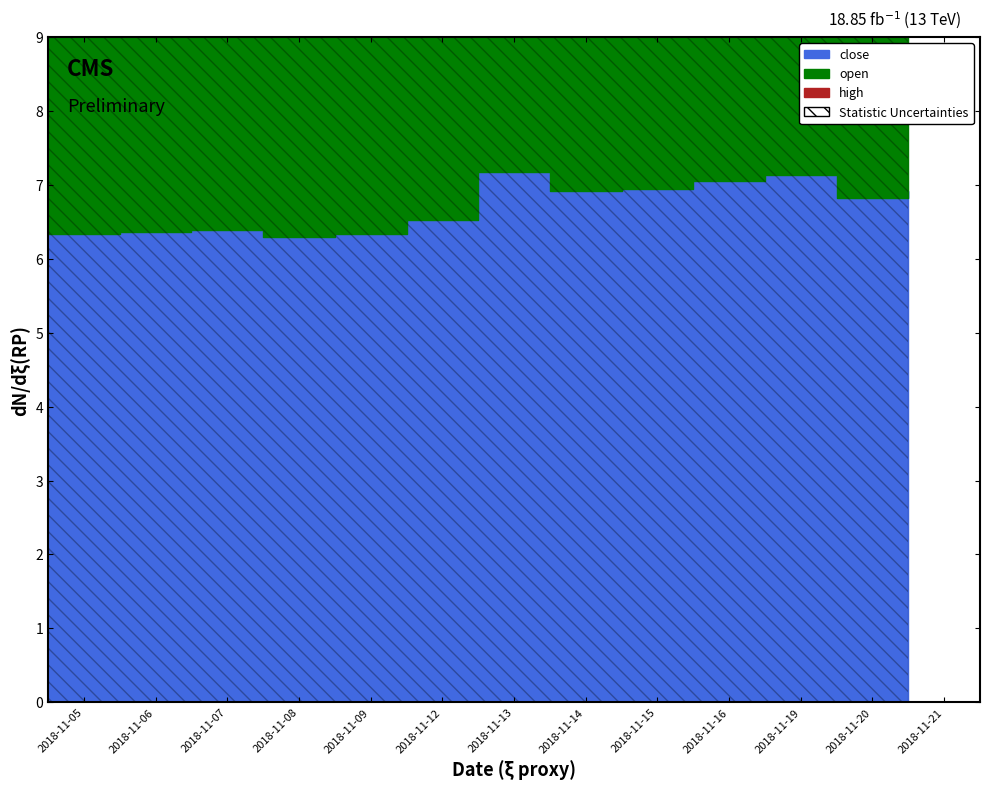

At which label does close reach its peak?

2018-11-13